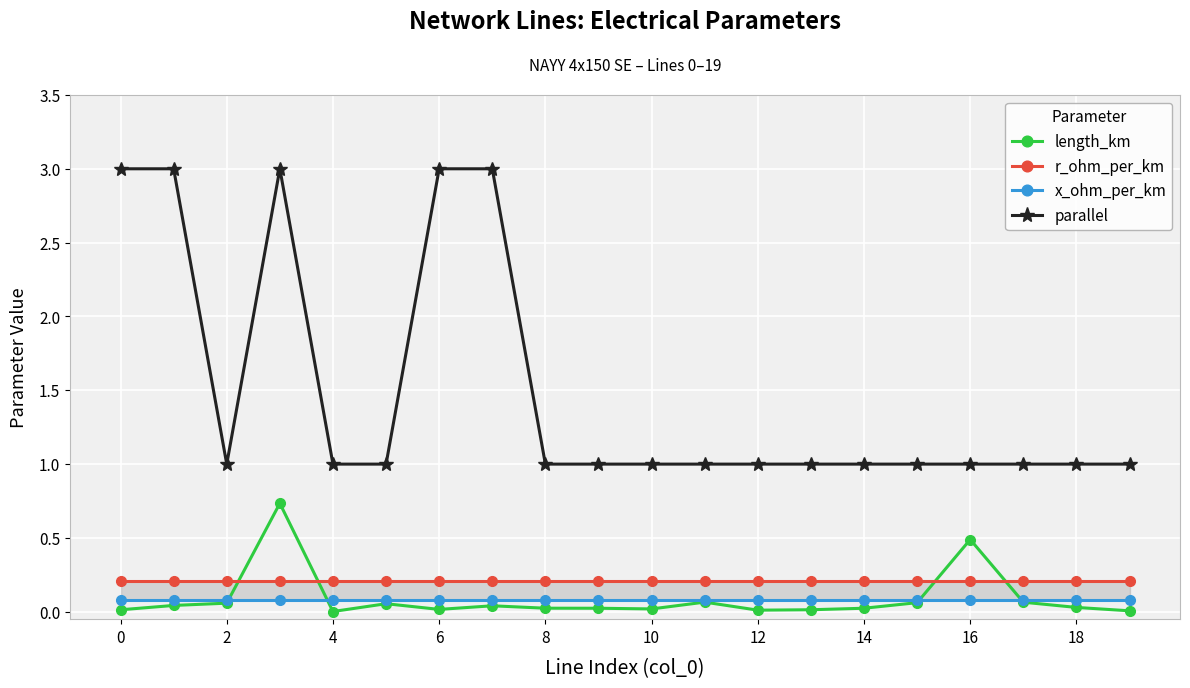

At how many categories does at least one series exceed 0?

20